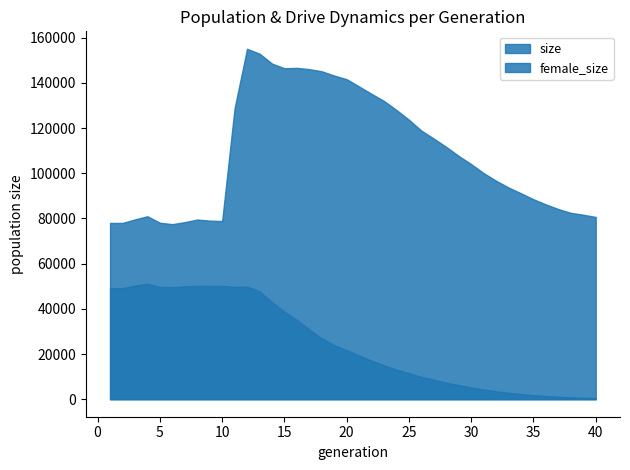

What is the spread (max minus min) of values at 15?

107653